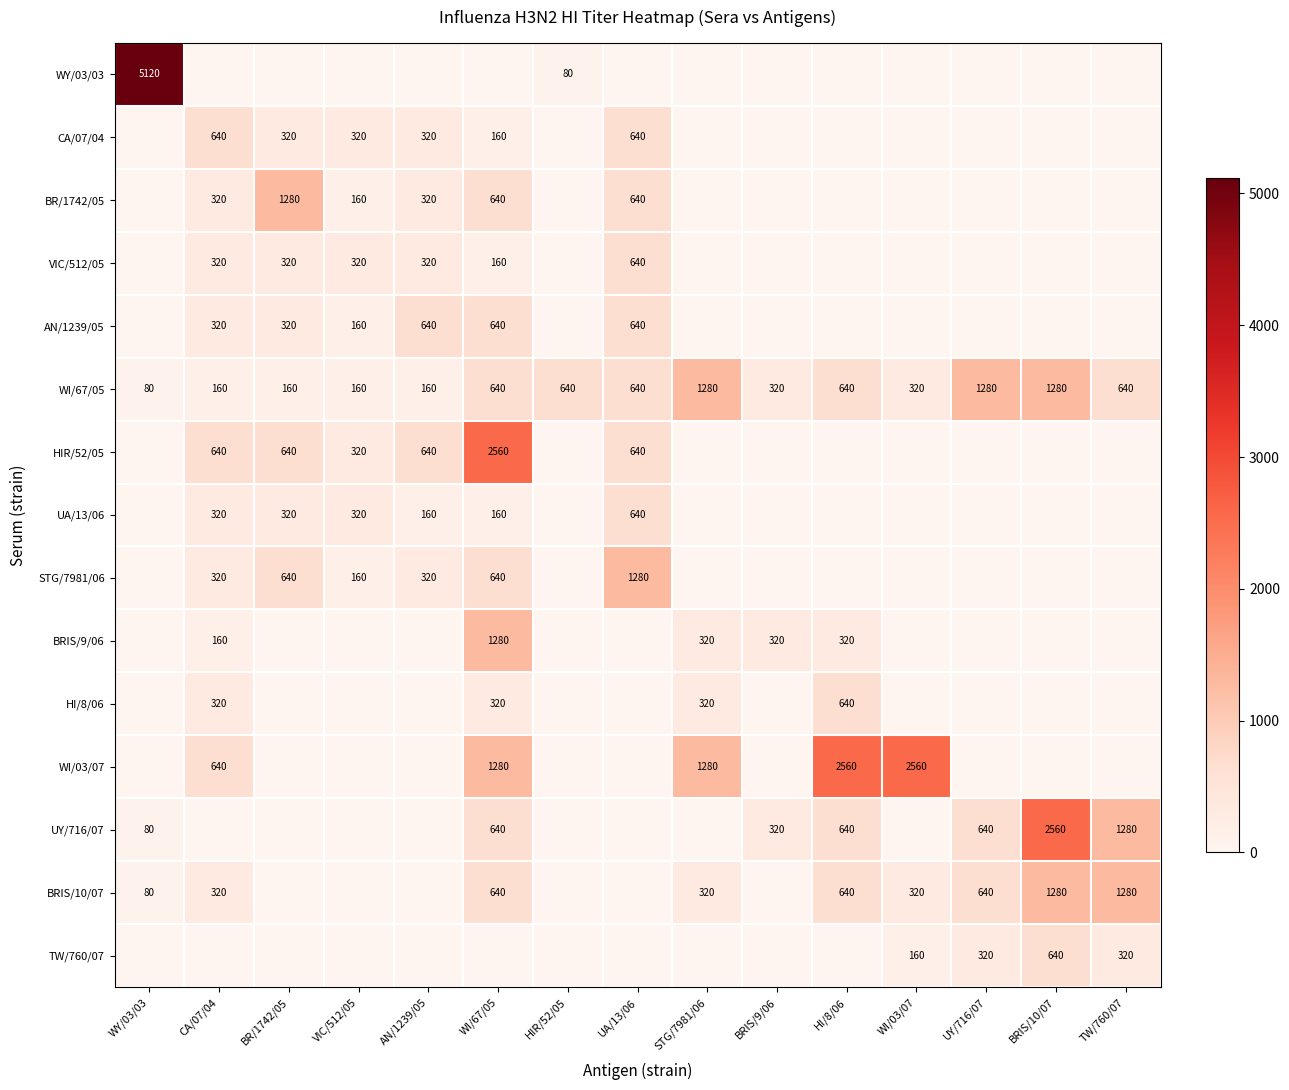

What is the difference between the maximum and minimum values in the WI/67/05 series?

1200